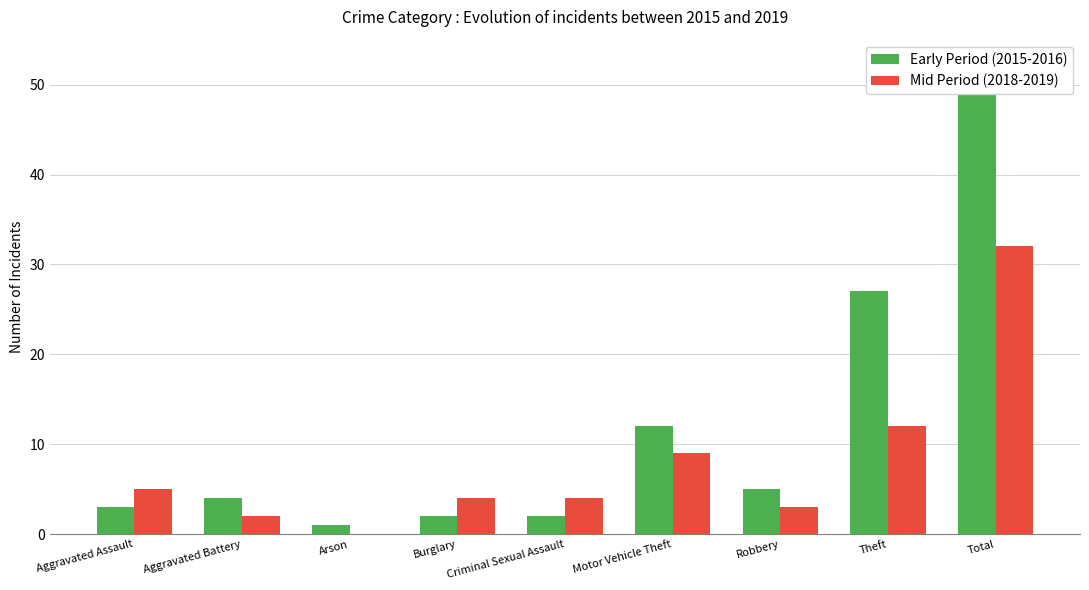

At which label does Early Period (2015-2016) first exceed 4?

Motor Vehicle Theft